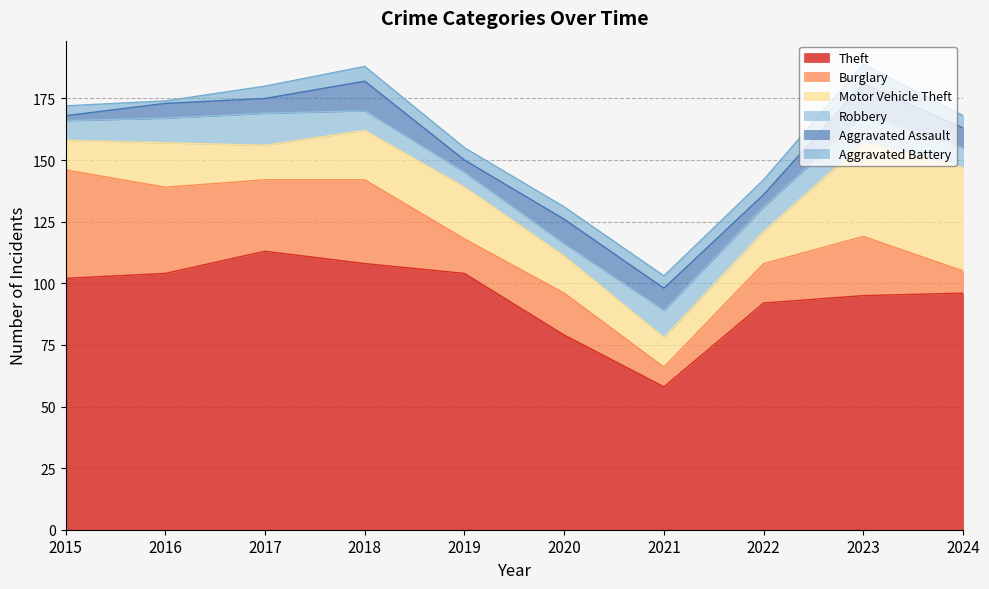

Reading left to right, what are all the values shown in this chart?

Theft: 102	104	113	108	104	79	58	92	95	96
Burglary: 44	35	29	34	14	17	8	16	24	9
Motor Vehicle Theft: 12	18	14	20	21	15	12	13	38	42
Robbery: 8	10	13	8	6	5	11	10	11	8
Aggravated Assault: 2	6	6	12	5	10	9	5	13	8
Aggravated Battery: 4	1	5	6	5	5	5	6	8	5